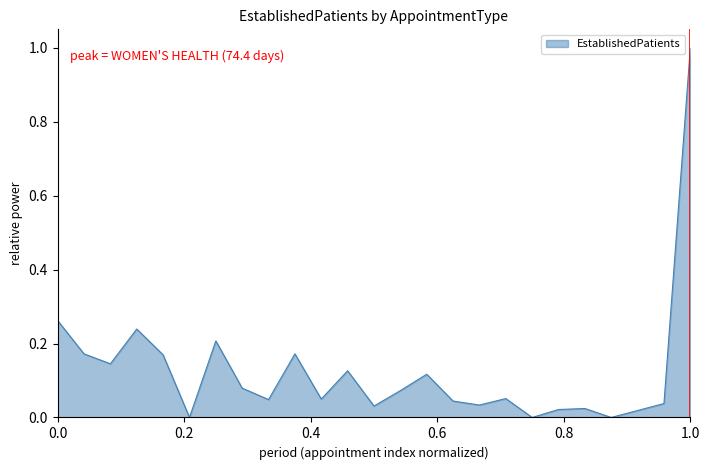

Does the chart have visible grid lines?

No